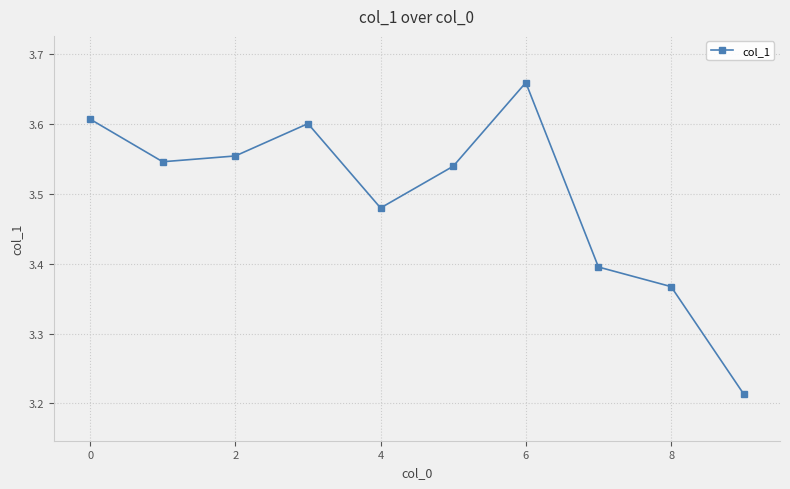

How many points are higher than both their immediate neighbors (excluding endpoints)?

2